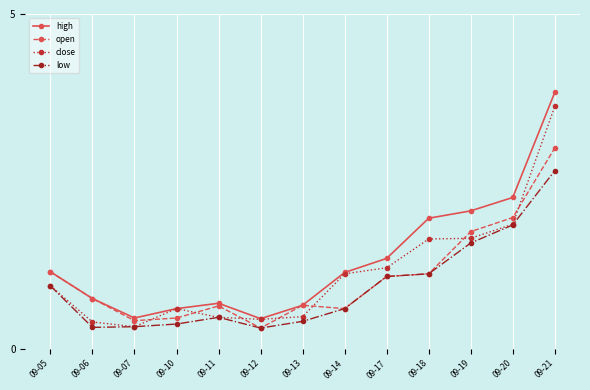

Which series has the largest total across all categories?

high